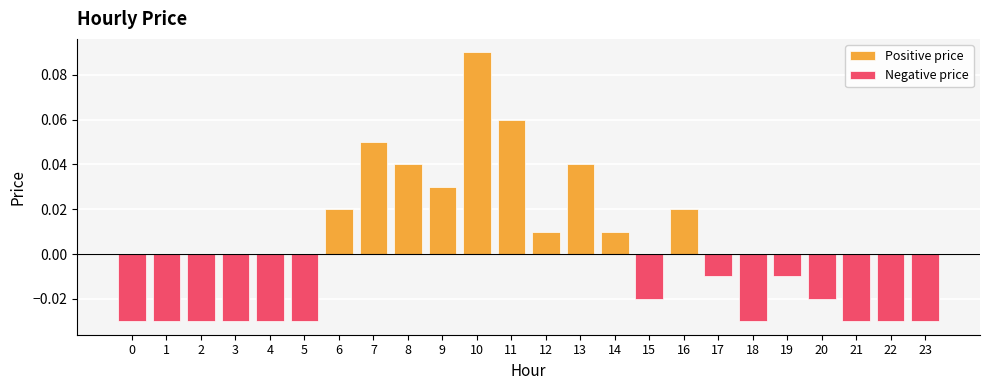

List the labels in order of value, largest first.

10, 11, 7, 8, 13, 9, 6, 16, 12, 14, 17, 19, 15, 20, 0, 1, 2, 3, 4, 5, 18, 21, 22, 23